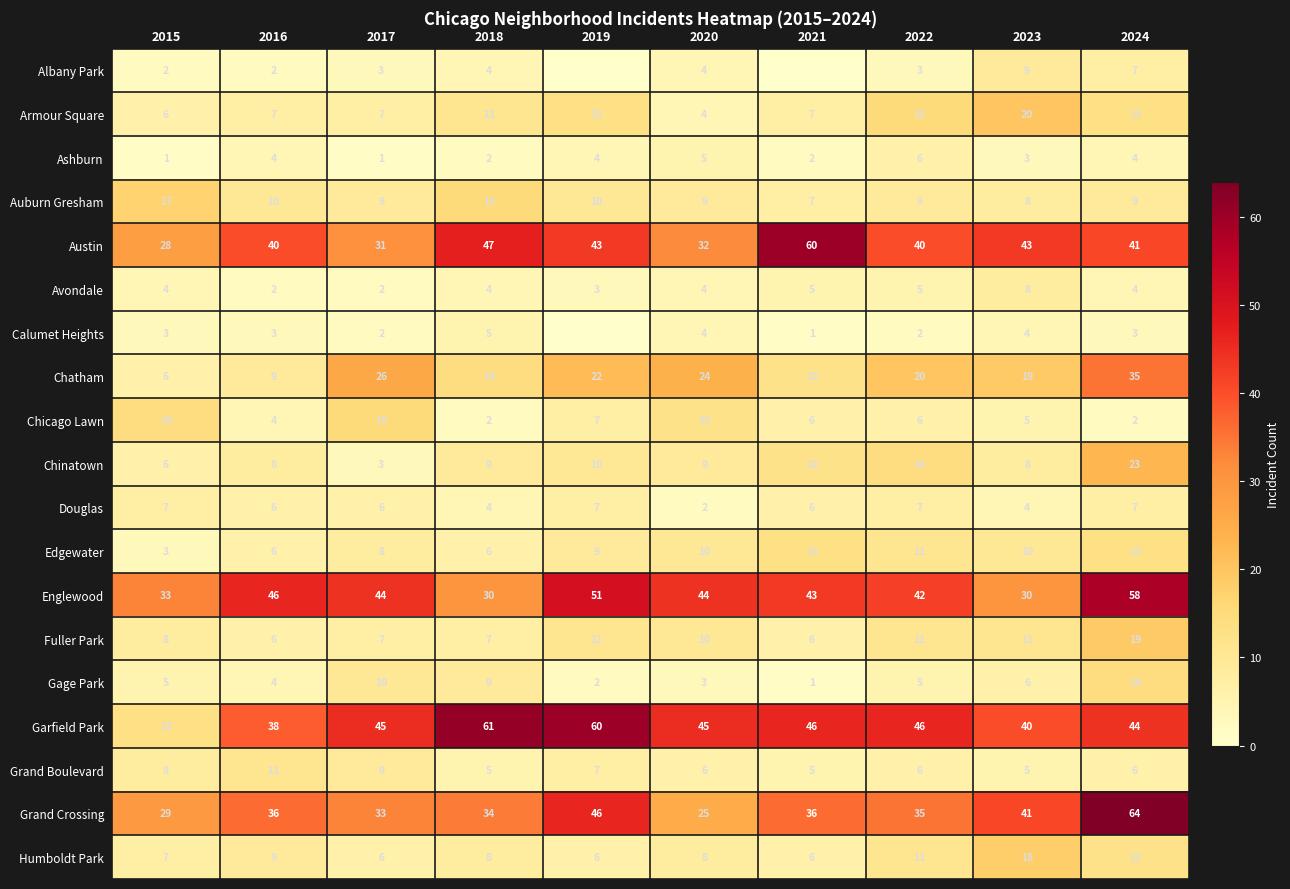

At how many categories does at least one series exceed 8?

10